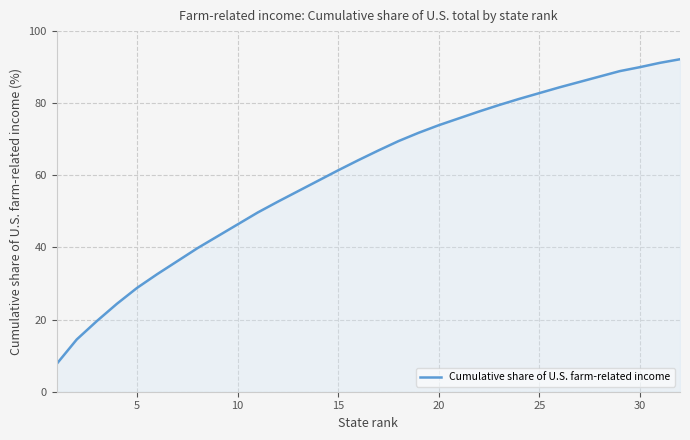

What is the greatest value displayed?

92.2